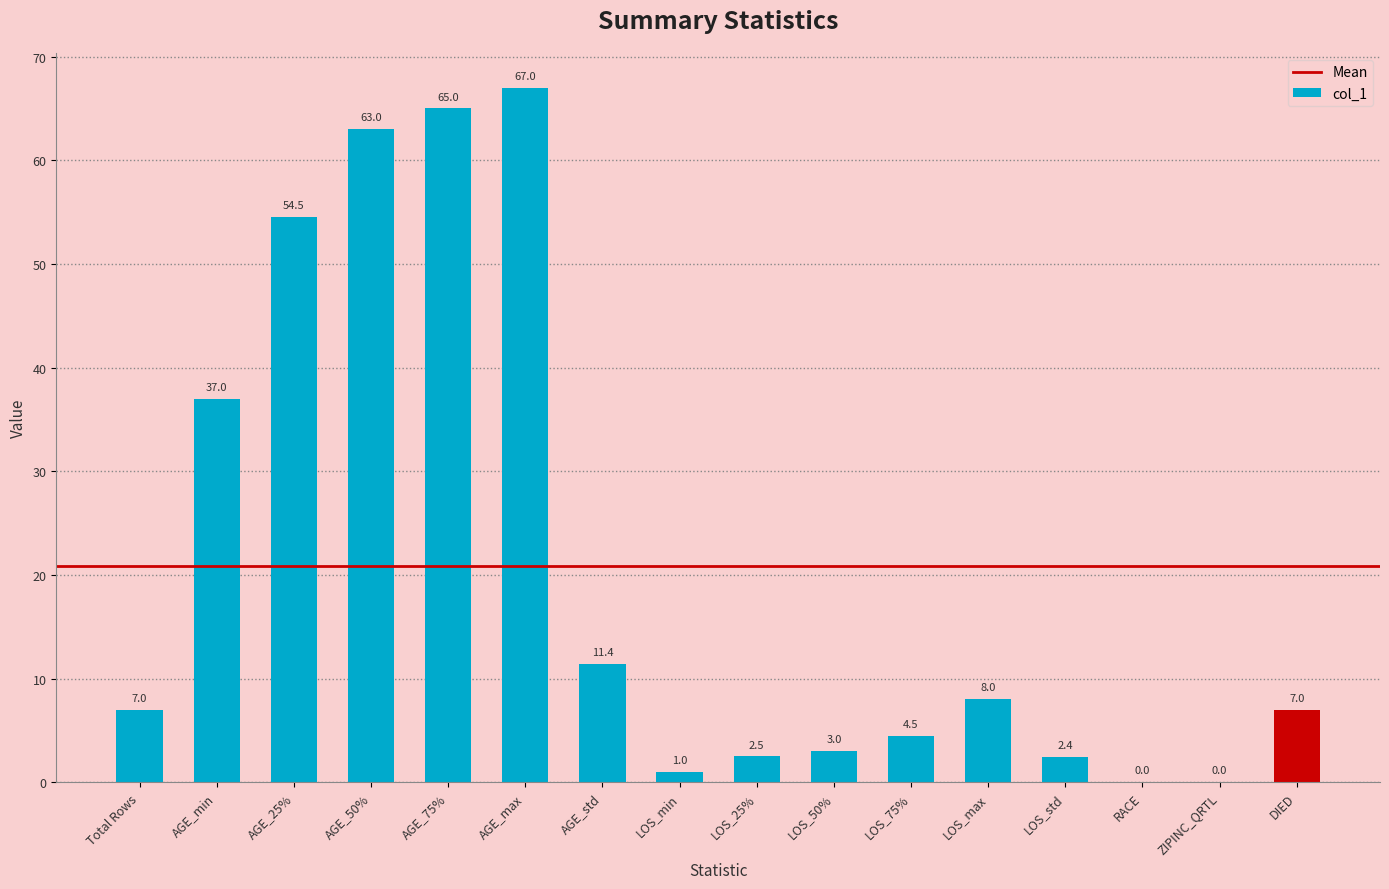

How many positive values are there?

14